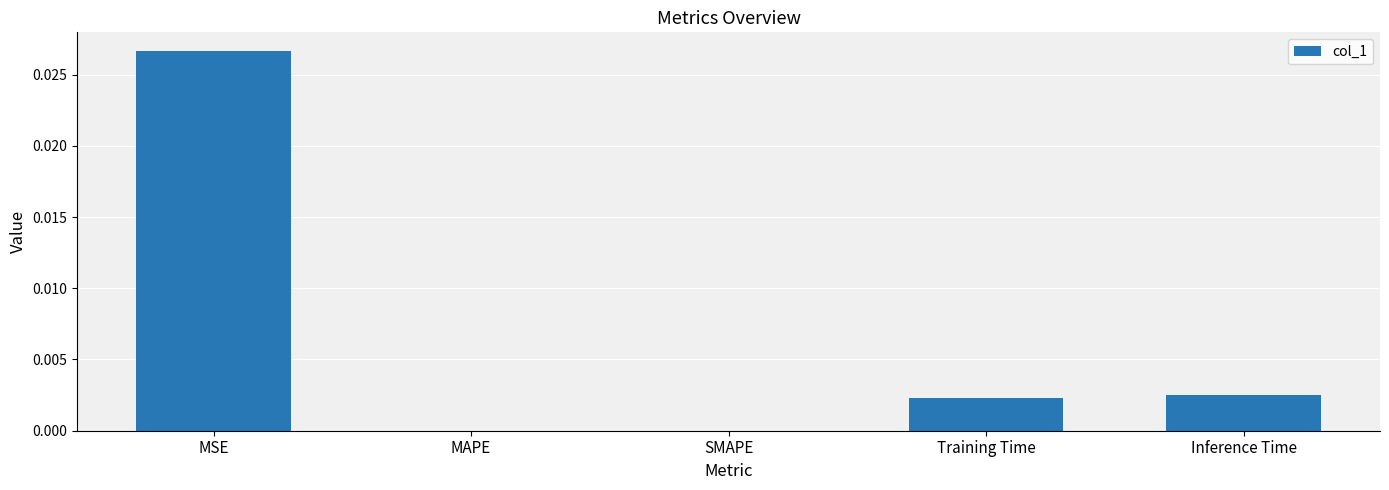

Which label corresponds to the largest value in the chart?

MSE